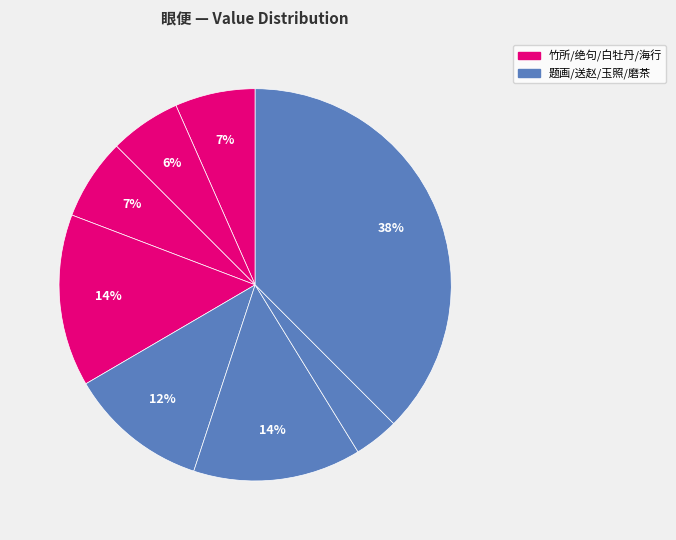

Count the number of slices in the pie.

8